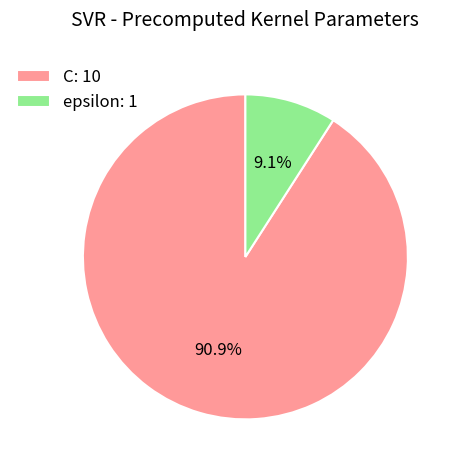

What percentage is the epsilon slice, to the nearest percent?

9%